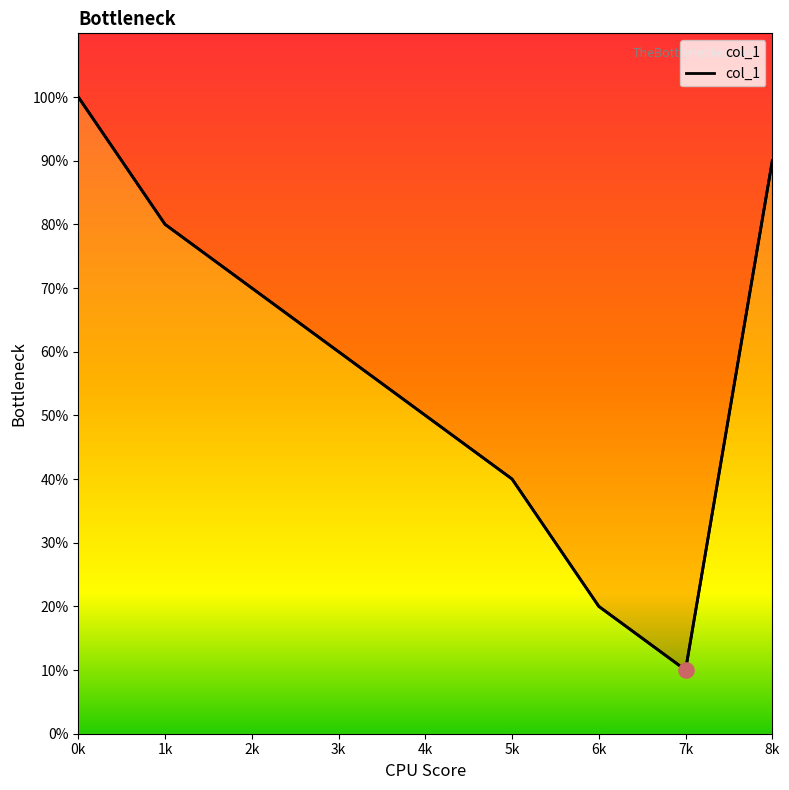

What is the change in value from 5k to 8k?

+5